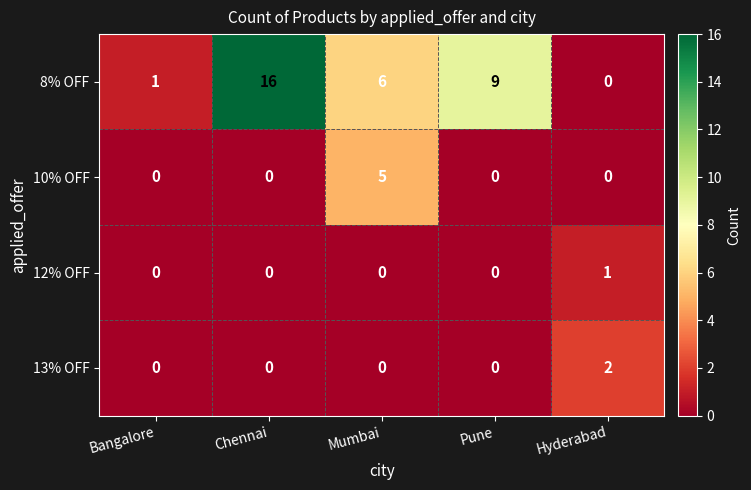

Where does the 8% OFF series first go above 6?

Chennai